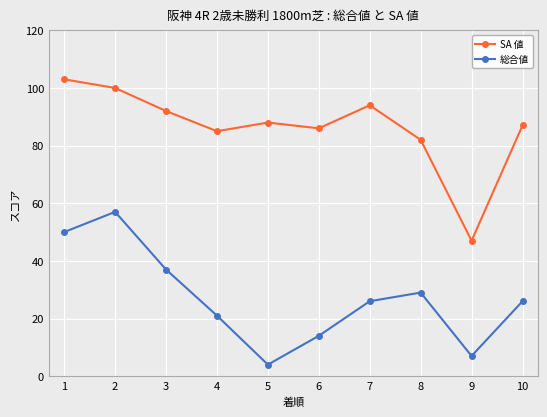

List the series in order of their peak value, highest first.

SA 値, 総合値